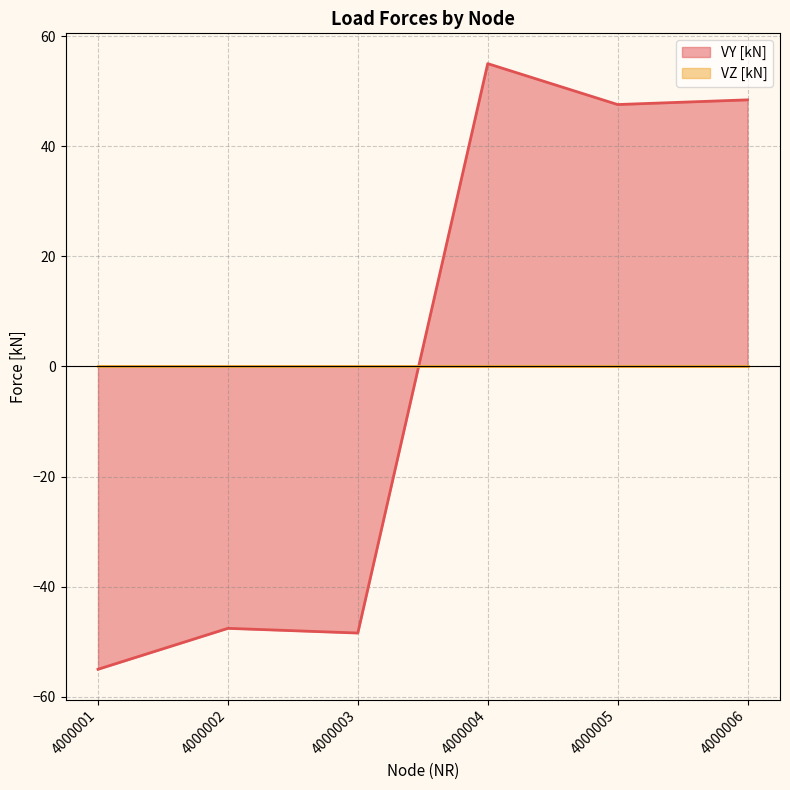

At which category does the chart reach its peak across all series?

4000004